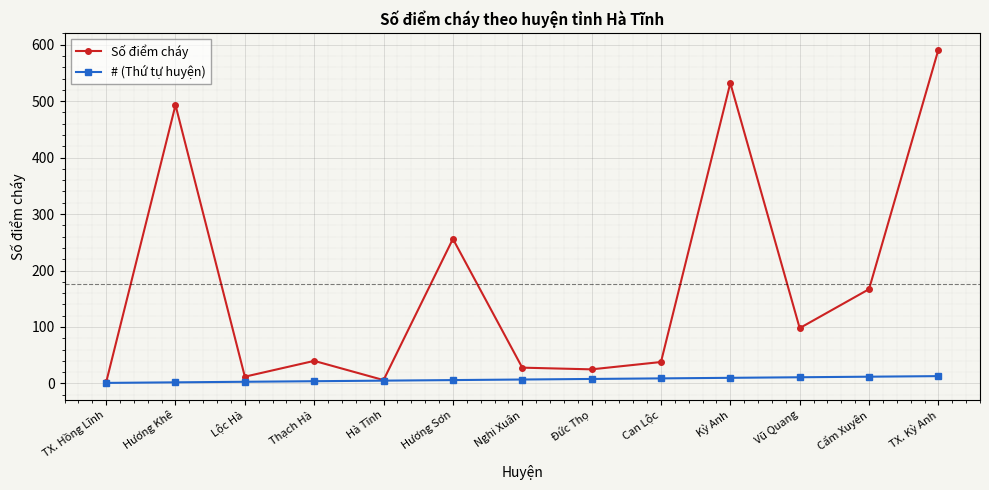

Where is the first local maximum for Số điểm cháy?

Hương Khê